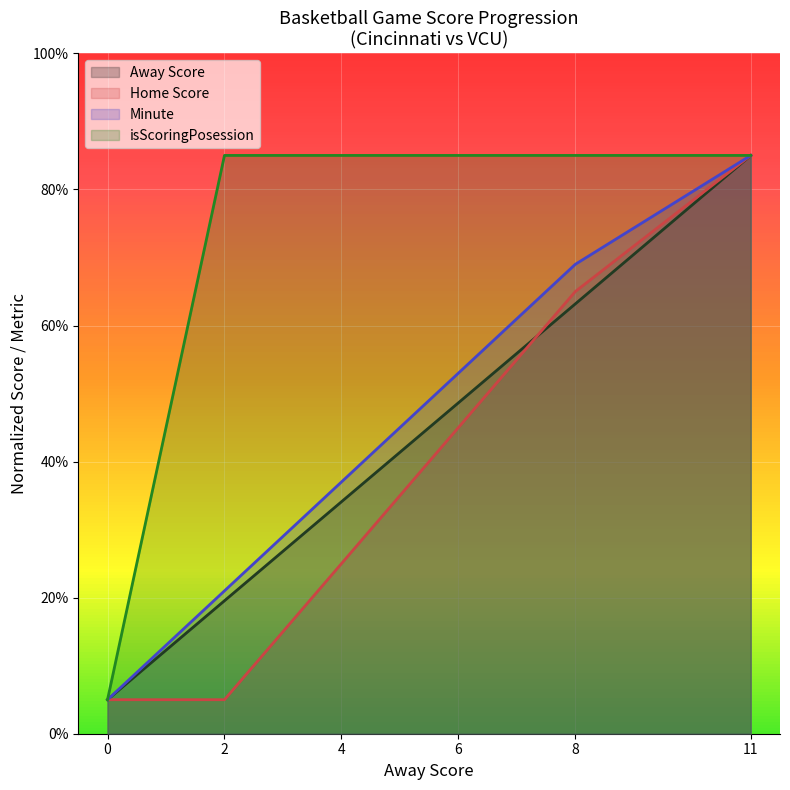

Which has a higher value, 8 or 0?

8